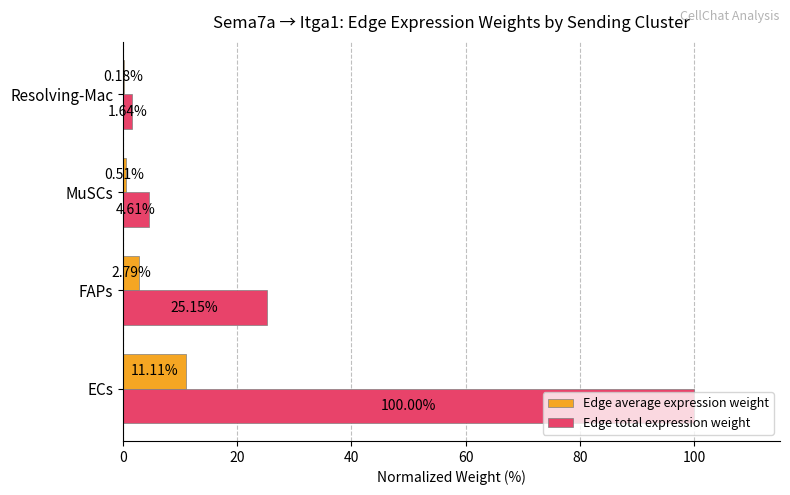

What is the total value across all series at Resolving-Mac?

1.8